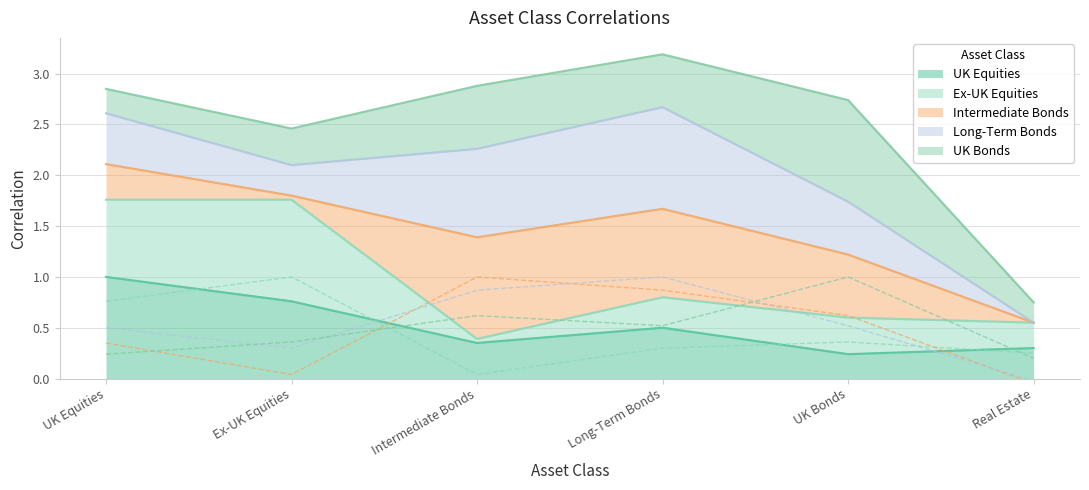

Which category has the lowest value across all series?

Real Estate